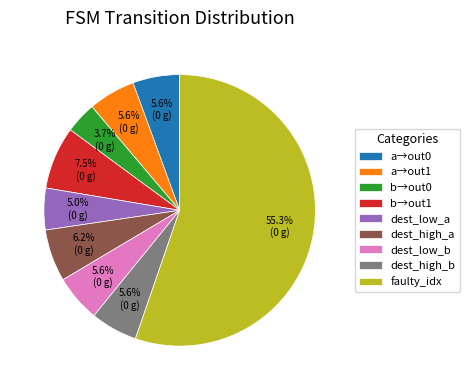

How many segments does this pie chart have?

9